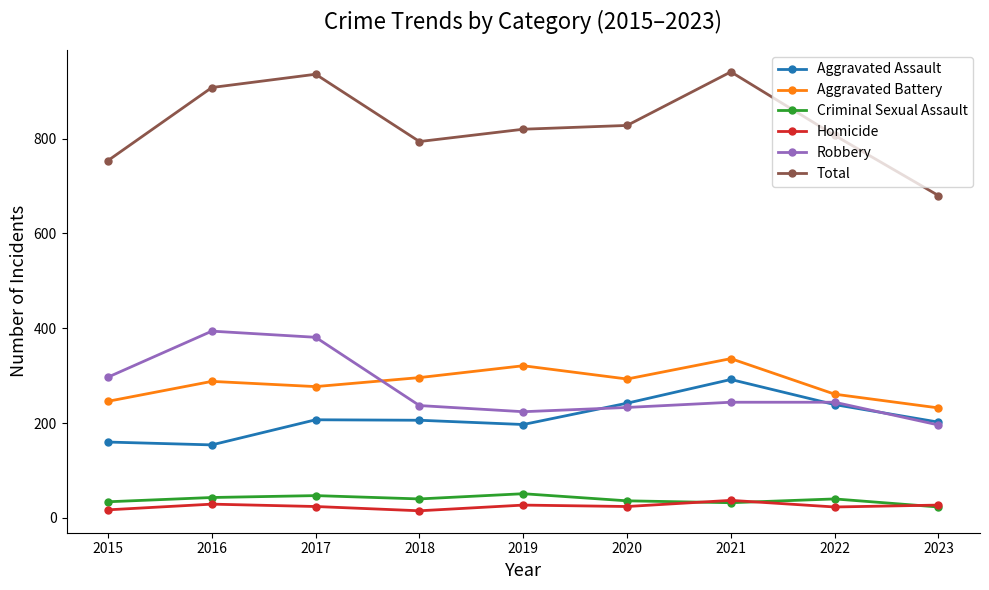

What is the minimum value for Aggravated Assault?

154